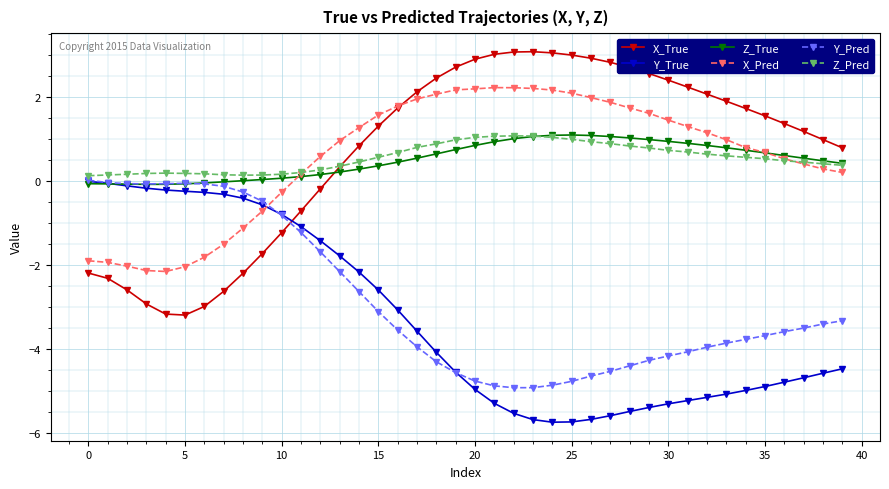

What is the value of the X_Pred point at the 40th from the left?

0.2